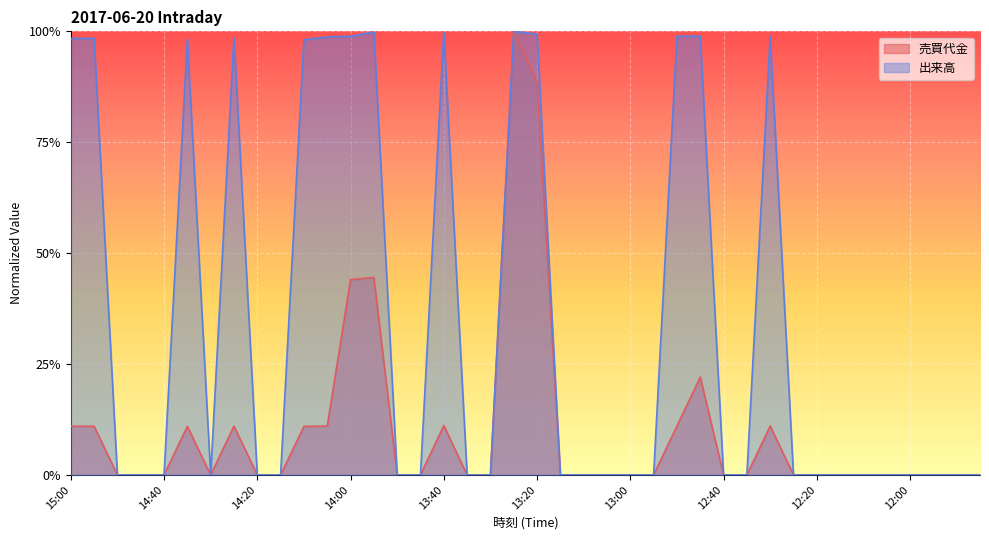

Rank the series at 12:05 from lowest to highest value.

売買代金, 出来高